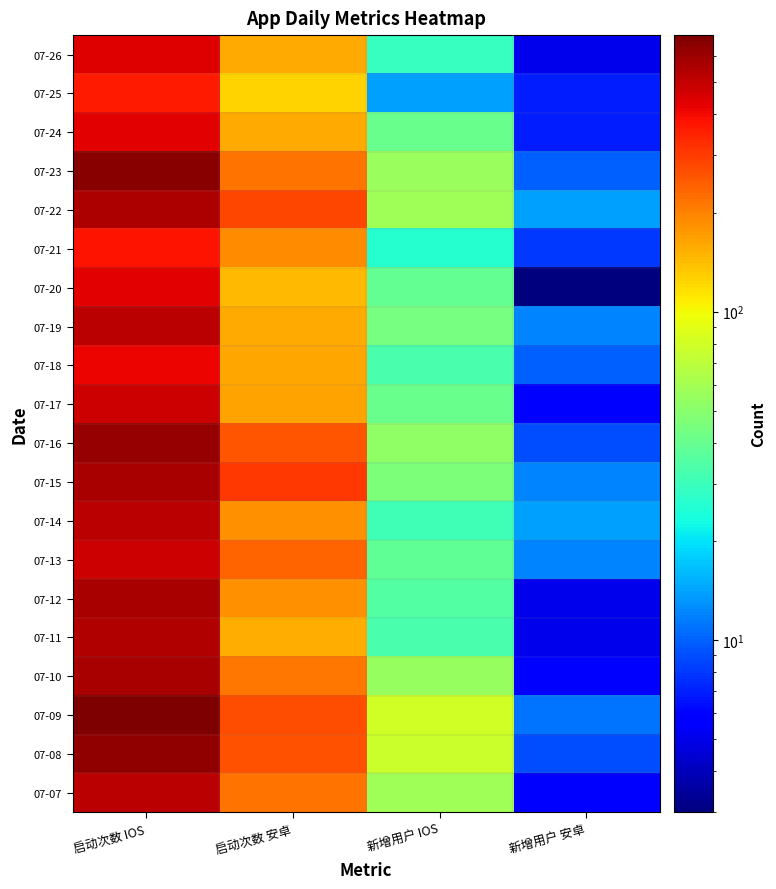

Reading left to right, what are all the values shown in this chart?

07-26: 启动次数 IOS=437	启动次数 安卓=159	新增用户 IOS=29	新增用户 安卓=5
07-25: 启动次数 IOS=365	启动次数 安卓=124	新增用户 IOS=14	新增用户 安卓=7
07-24: 启动次数 IOS=434	启动次数 安卓=160	新增用户 IOS=41	新增用户 安卓=7
07-23: 启动次数 IOS=661	启动次数 安卓=220	新增用户 IOS=56	新增用户 安卓=10
07-22: 启动次数 IOS=559	启动次数 安卓=281	新增用户 IOS=58	新增用户 安卓=14
07-21: 启动次数 IOS=375	启动次数 安卓=187	新增用户 IOS=26	新增用户 安卓=8
07-20: 启动次数 IOS=432	启动次数 安卓=145	新增用户 IOS=39	新增用户 安卓=3
07-19: 启动次数 IOS=521	启动次数 安卓=160	新增用户 IOS=44	新增用户 安卓=12
07-18: 启动次数 IOS=416	启动次数 安卓=161	新增用户 IOS=33	新增用户 安卓=10
07-17: 启动次数 IOS=481	启动次数 安卓=165	新增用户 IOS=41	新增用户 安卓=6
07-16: 启动次数 IOS=612	启动次数 安卓=260	新增用户 IOS=52	新增用户 安卓=9
07-15: 启动次数 IOS=569	启动次数 安卓=309	新增用户 IOS=46	新增用户 安卓=12
07-14: 启动次数 IOS=517	启动次数 安卓=184	新增用户 IOS=31	新增用户 安卓=14
07-13: 启动次数 IOS=481	启动次数 安卓=235	新增用户 IOS=38	新增用户 安卓=12
07-12: 启动次数 IOS=568	启动次数 安卓=185	新增用户 IOS=35	新增用户 安卓=5
07-11: 启动次数 IOS=544	启动次数 安卓=154	新增用户 IOS=33	新增用户 安卓=5
07-10: 启动次数 IOS=569	启动次数 安卓=214	新增用户 IOS=55	新增用户 安卓=6
07-09: 启动次数 IOS=694	启动次数 安卓=269	新增用户 IOS=81	新增用户 安卓=11
07-08: 启动次数 IOS=626	启动次数 安卓=264	新增用户 IOS=77	新增用户 安卓=9
07-07: 启动次数 IOS=520	启动次数 安卓=219	新增用户 IOS=58	新增用户 安卓=6